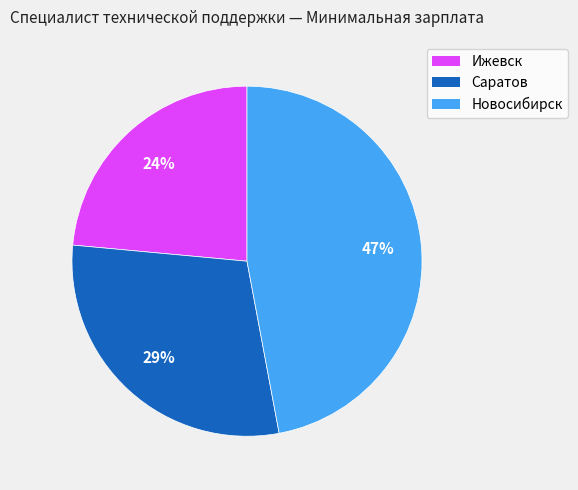

True or false: Новосибирск accounts for 54% of the total.

False